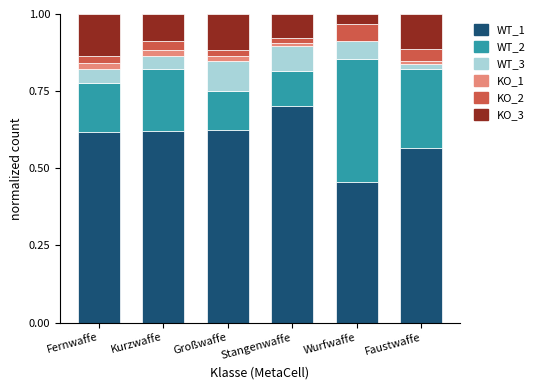

Are the bars grouped side by side (vs. stacked)?

No